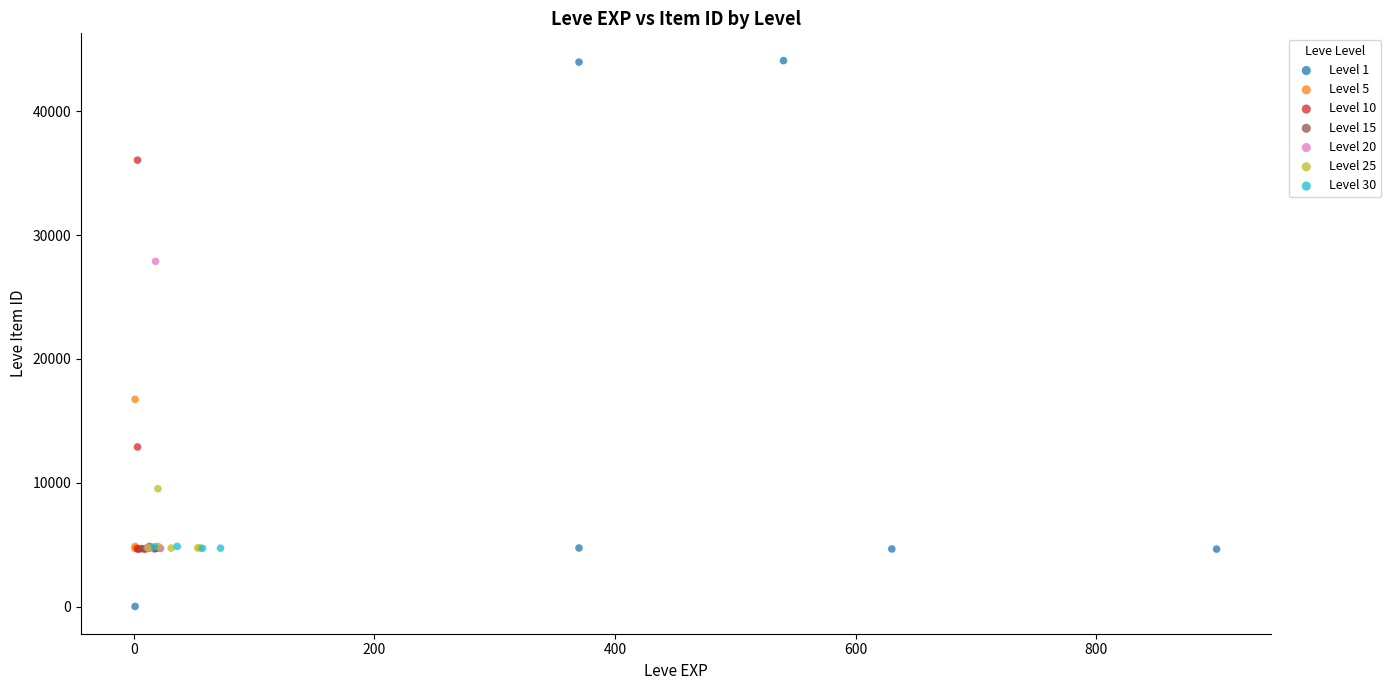

Which series has the largest Y range (max minus min)?

Level 1